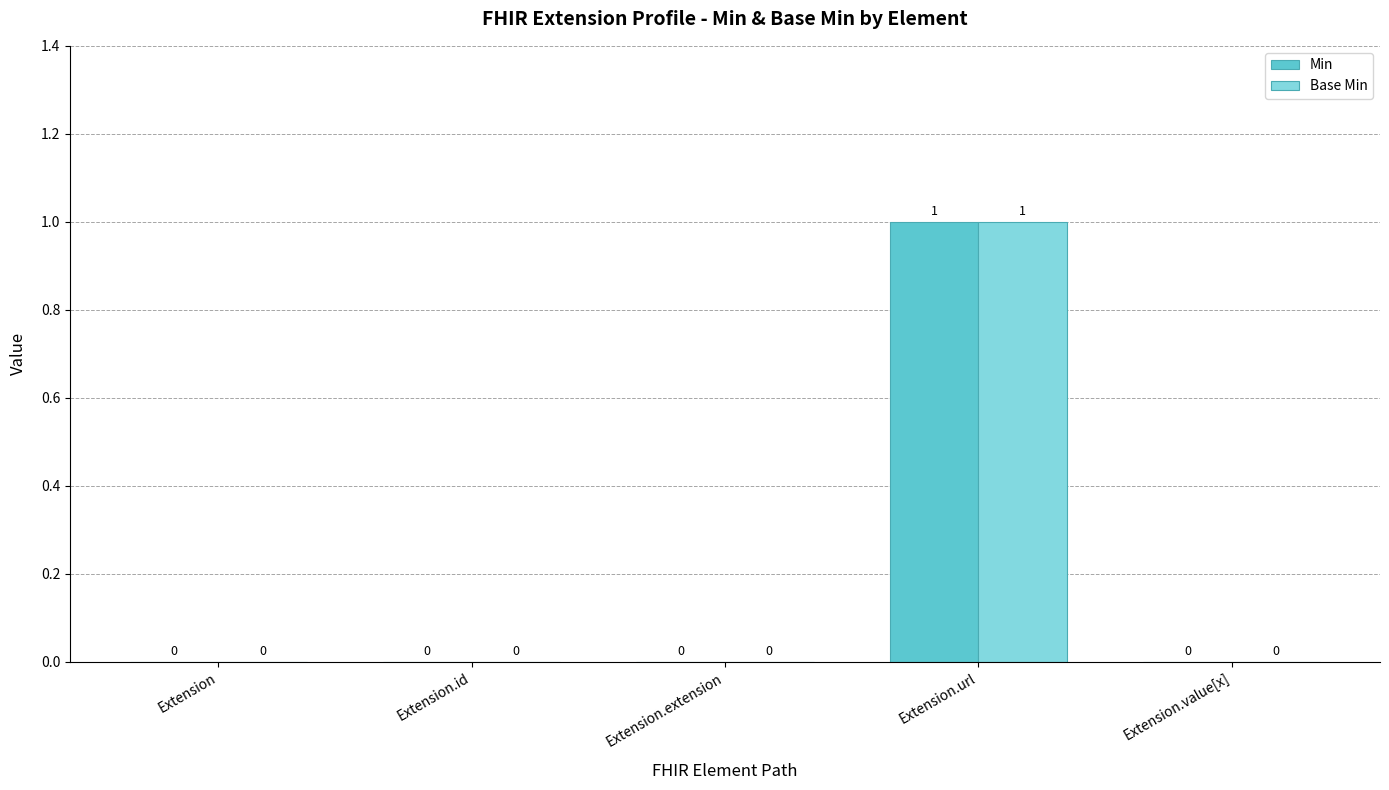

How many groups of bars are there?

5